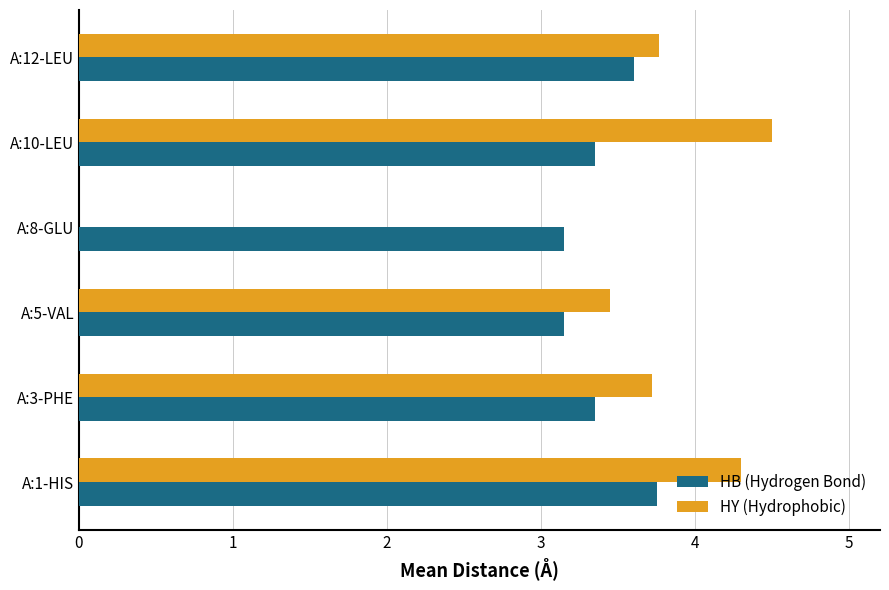

Where is HY (Hydrophobic) nearest to the value 2?

A:5-VAL